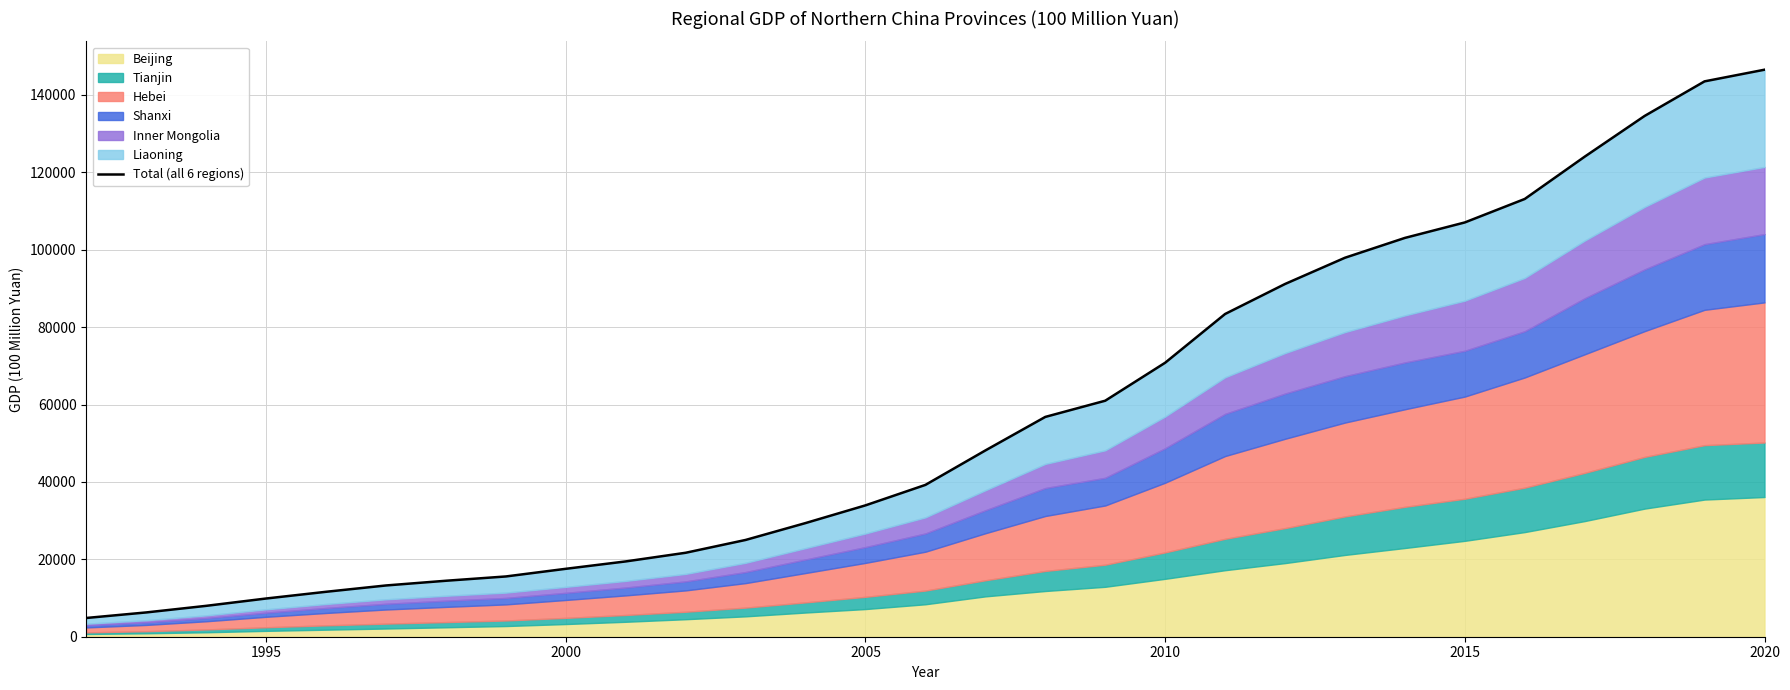

Count the number of categories in the chart.

29